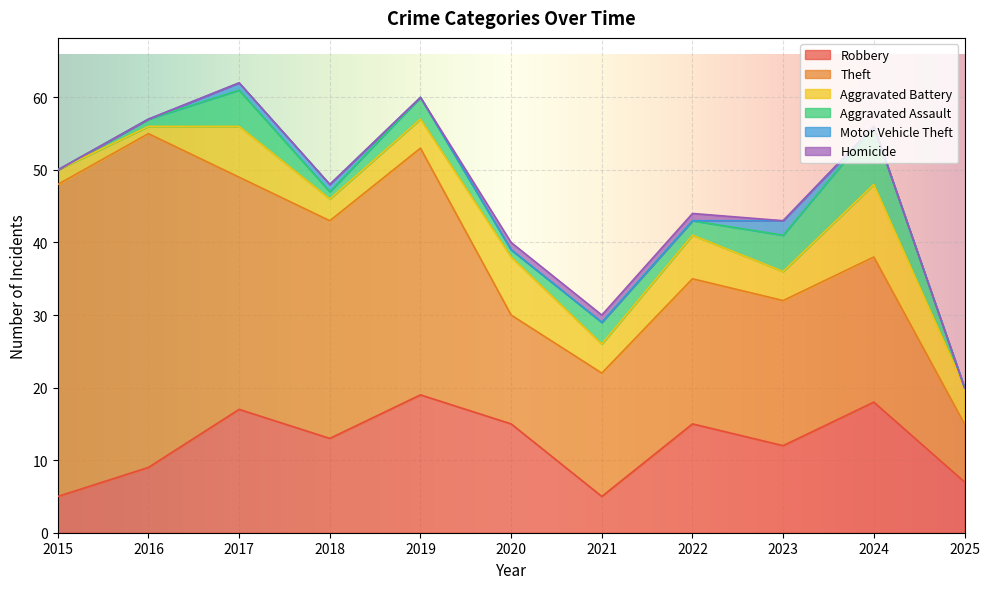

In Aggravated Assault, how many points are higher than both neighbors (excluding endpoints)?

4